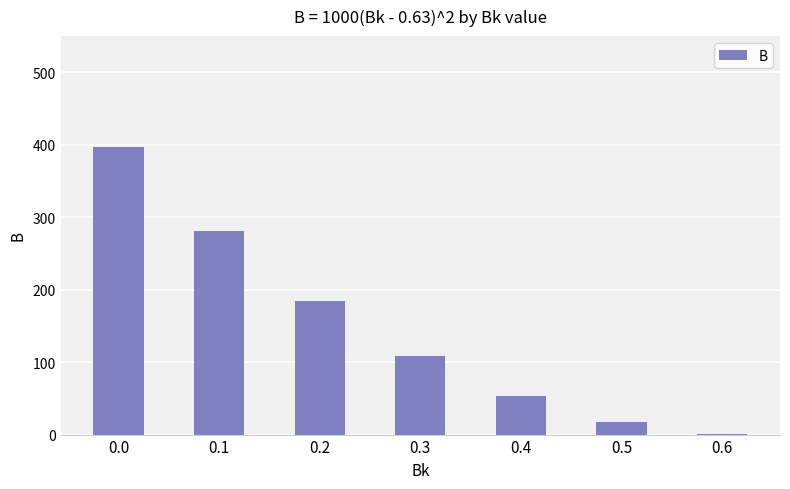

Which has a higher value, 0.5 or 0.3?

0.3